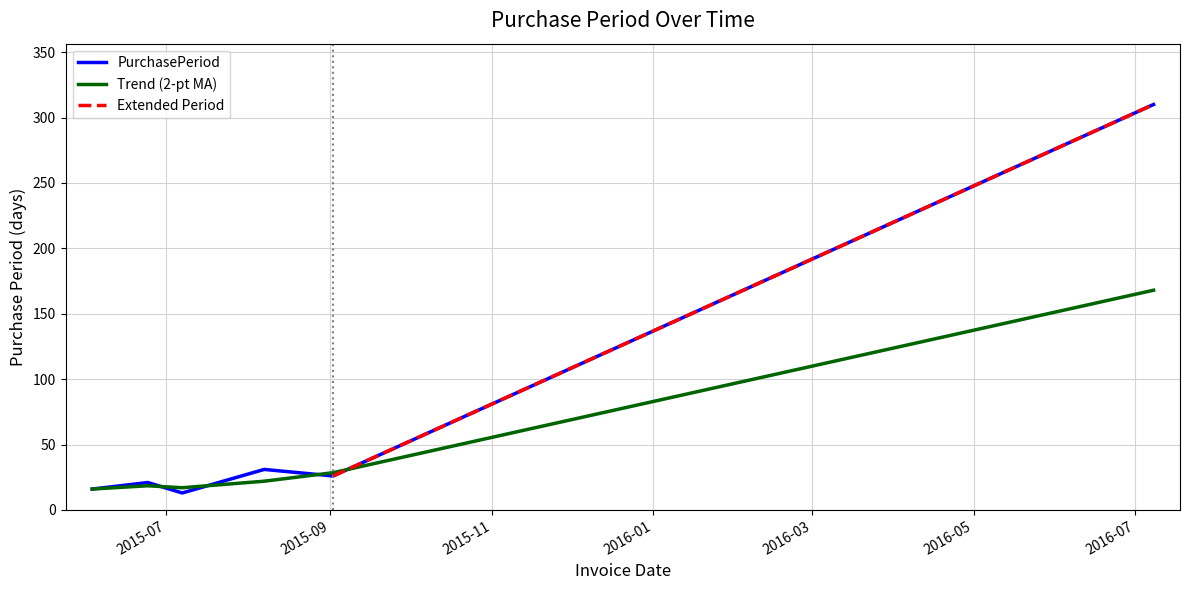

What is the label of the 5th point from the left?

2015-09-02